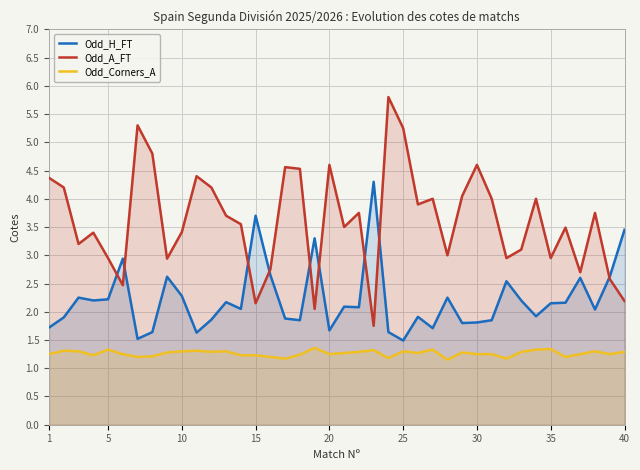

True or false: Odd_H_FT and Odd_Corners_A cross at least once.

False